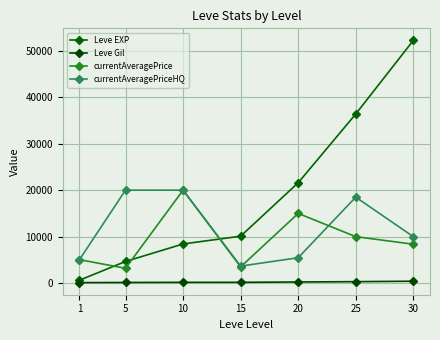

Reading right to left, transcribe all the data shown in this chart.

Leve EXP: 52220.0	36390.0	21600.0	10100.0	8430.0	4660.0	630.0
Leve Gil: 410.0	317.0	248.0	174.0	172.0	140.0	112.0
currentAveragePrice: 8371.9	10000.0	15000.0	3497.2	20004.0	3192.7	5052.5
currentAveragePriceHQ: 9999.8	18500.0	5466.7	3663.0	20004.0	20011.0	5052.5